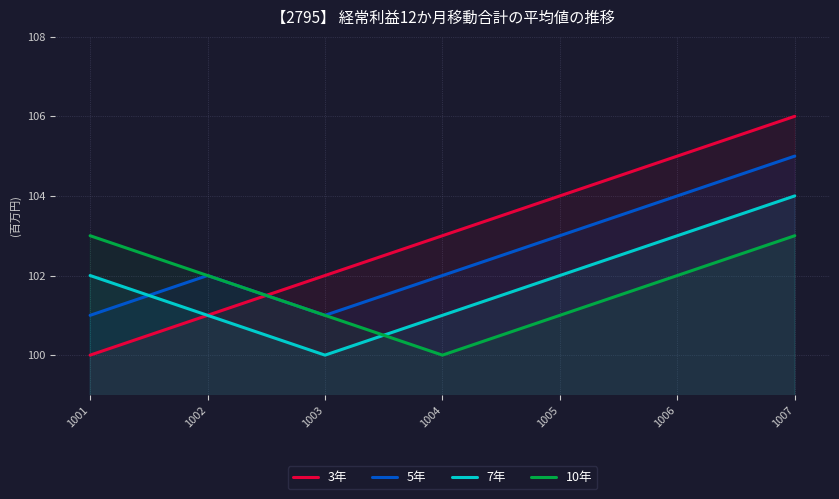

What is the approximate value of 10年 at 1006?

102